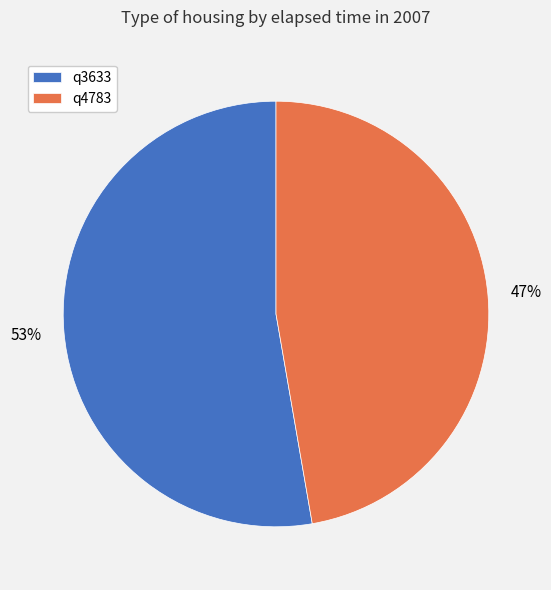

To the nearest percent, what is the average slice percentage?

50%